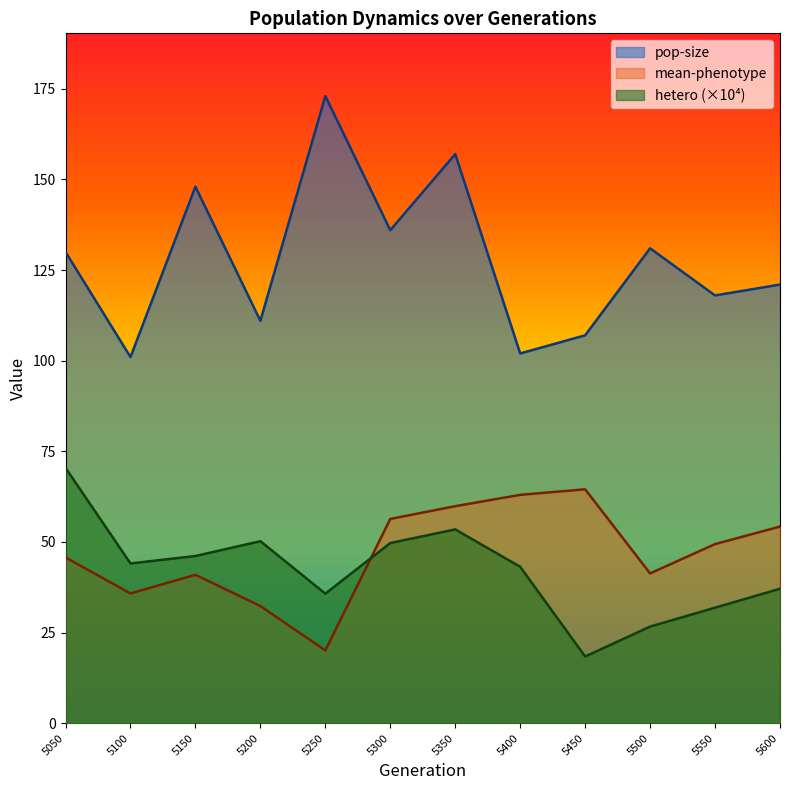

Is the value of pop-size at 5200 greater than the value of hetero_scaled at 5600?

Yes